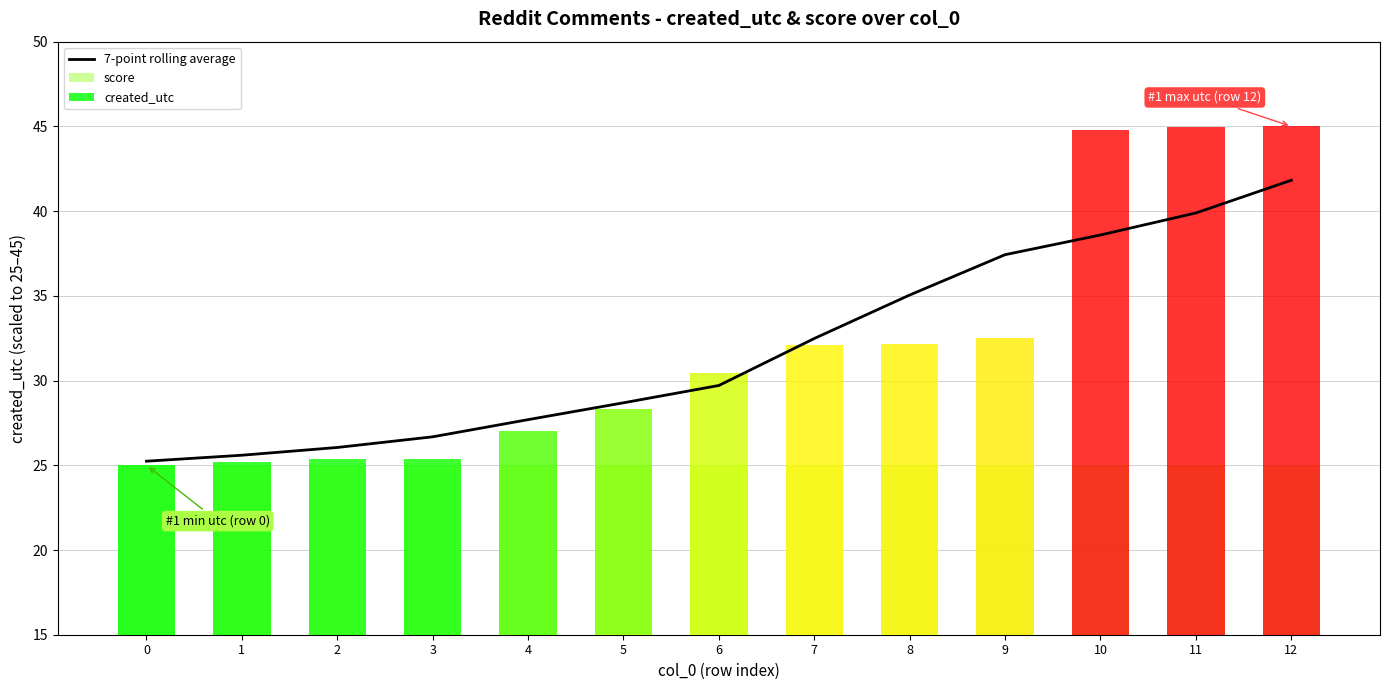

Which series has the largest total across all categories?

created_utc